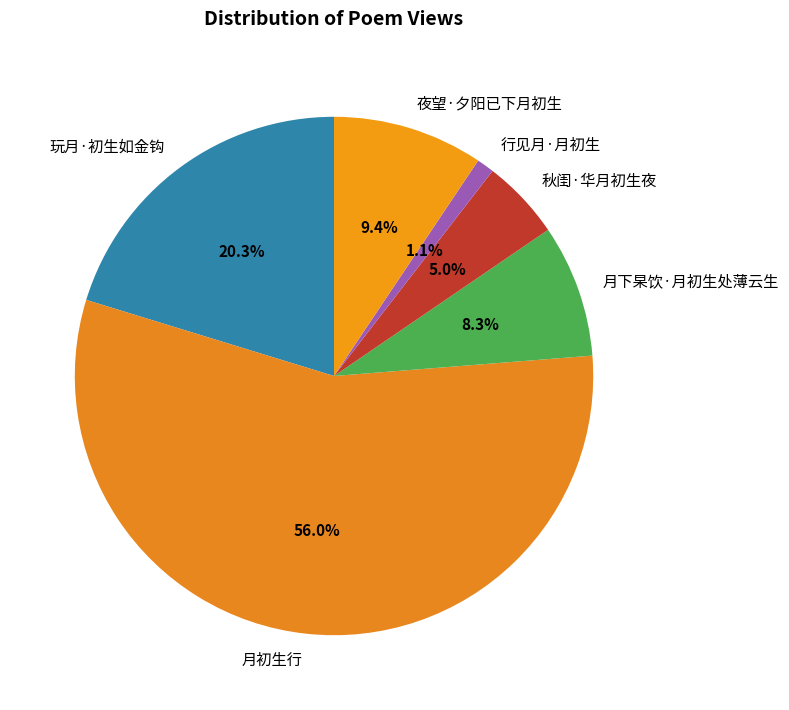

Is 夜望·夕阳已下月初生 the majority of the pie?

No